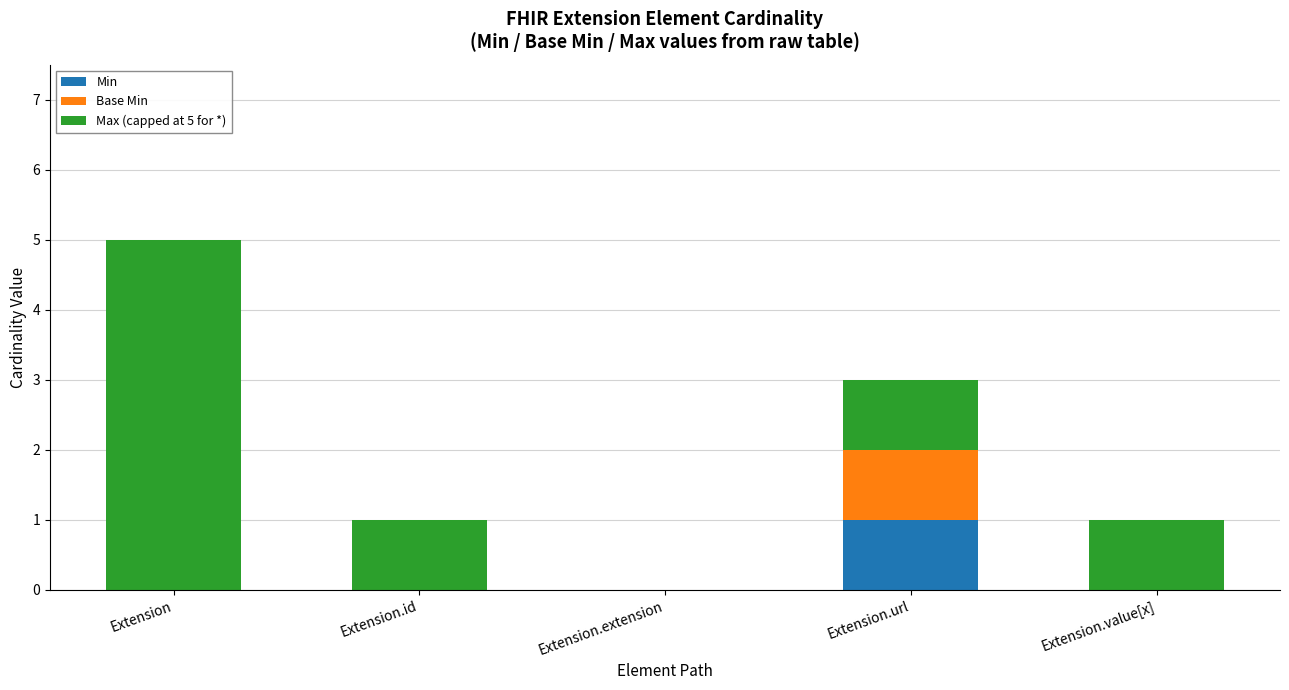

What is the total value across all series at Extension.url?

3